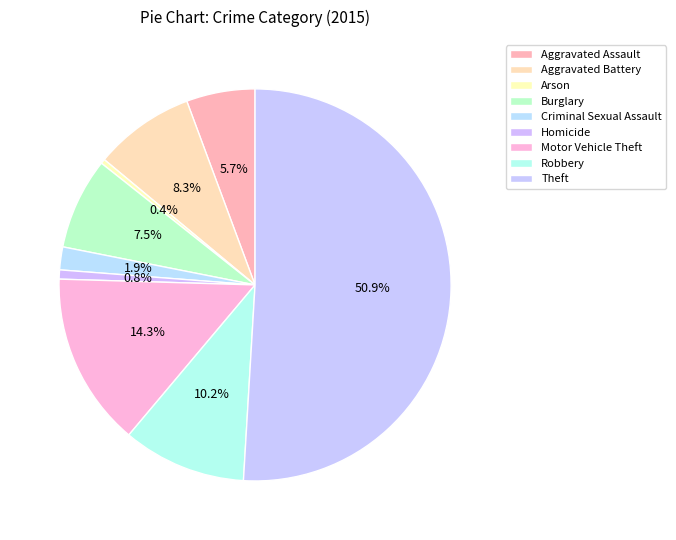

Count the number of slices in the pie.

9